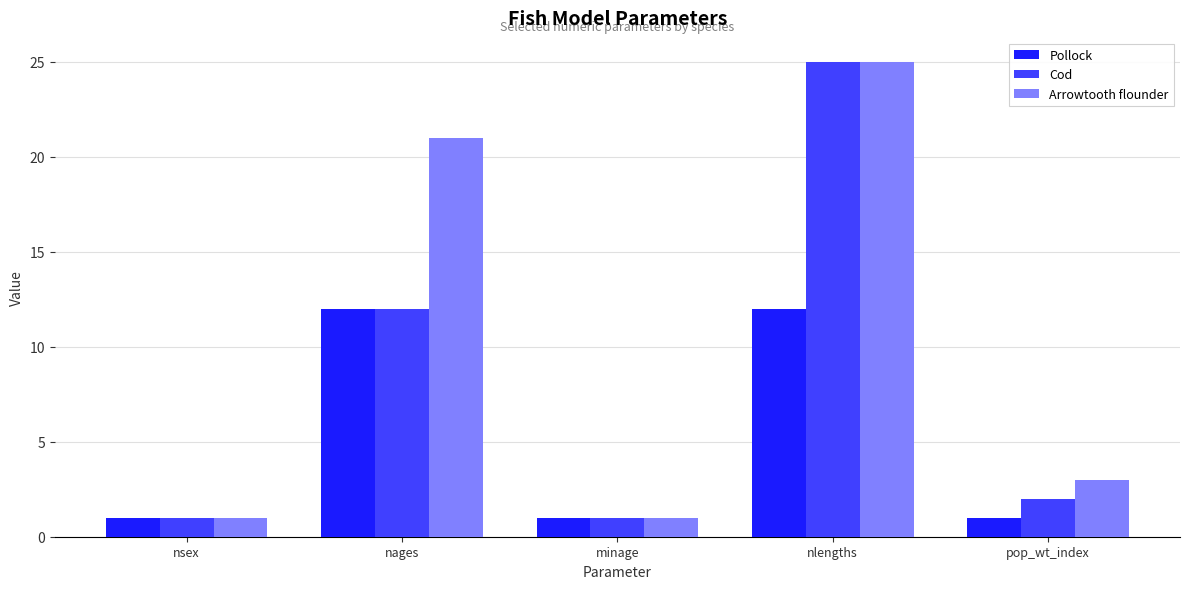

How many categories are shown in the chart?

5